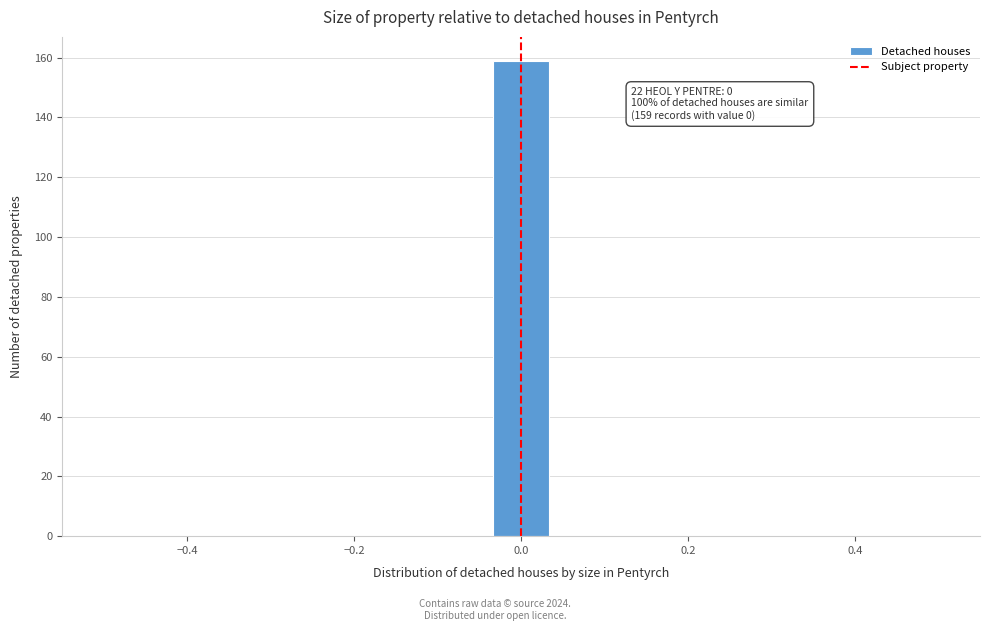

Read against the x-axis, roughly where is the centre of the tallest bar?

0.00